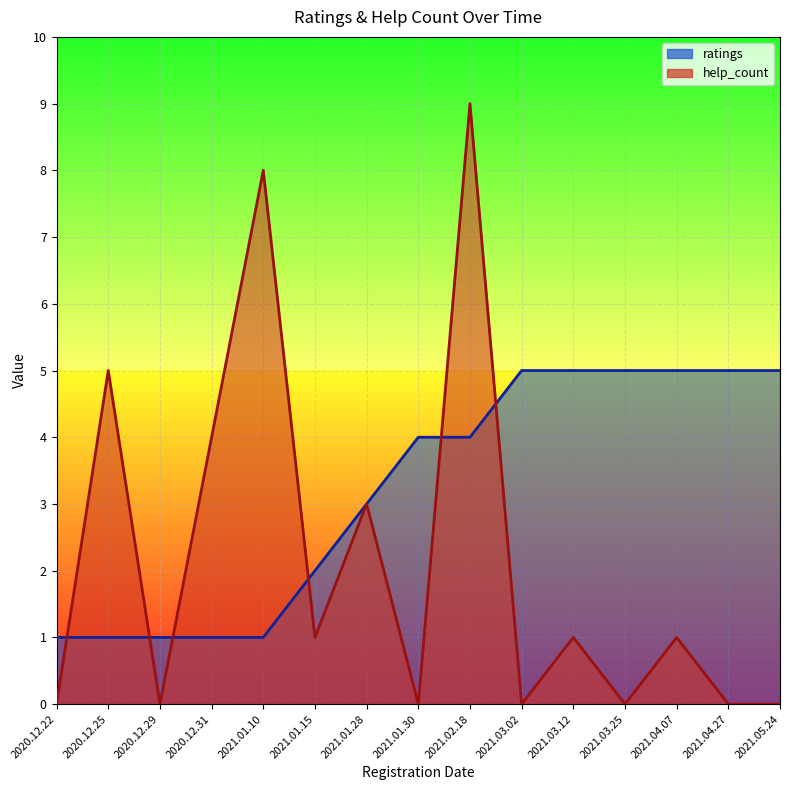

Is it true that help_count equals 0 at 2021.03.25?

True